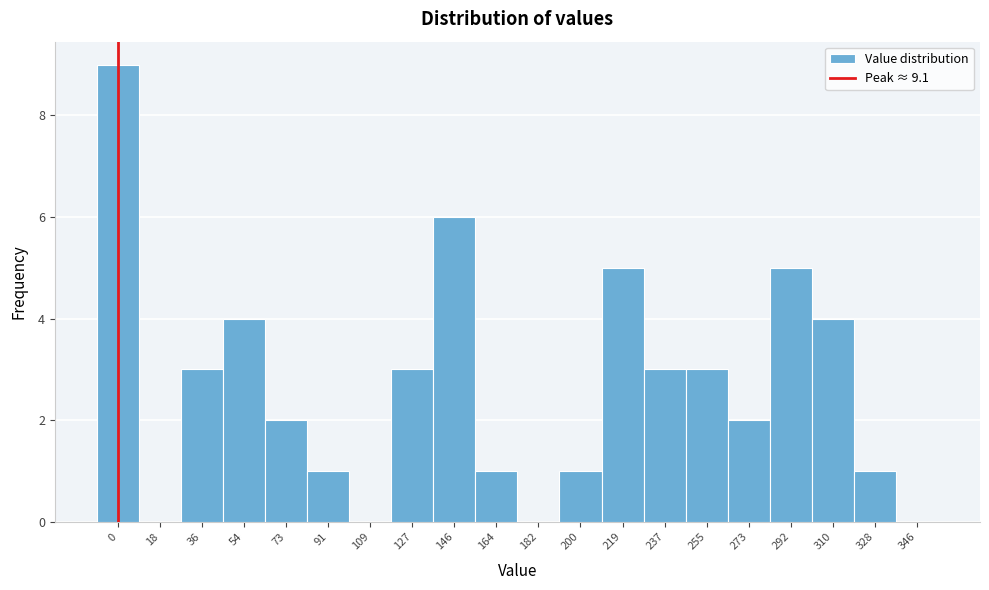

Reading left to right, what are all the values shown in this chart?

0=9	18=0	36=3	54=4	73=2	91=1	109=0	127=3	146=6	164=1	182=0	200=1	219=5	237=3	255=3	273=2	292=5	310=4	328=1	346=0